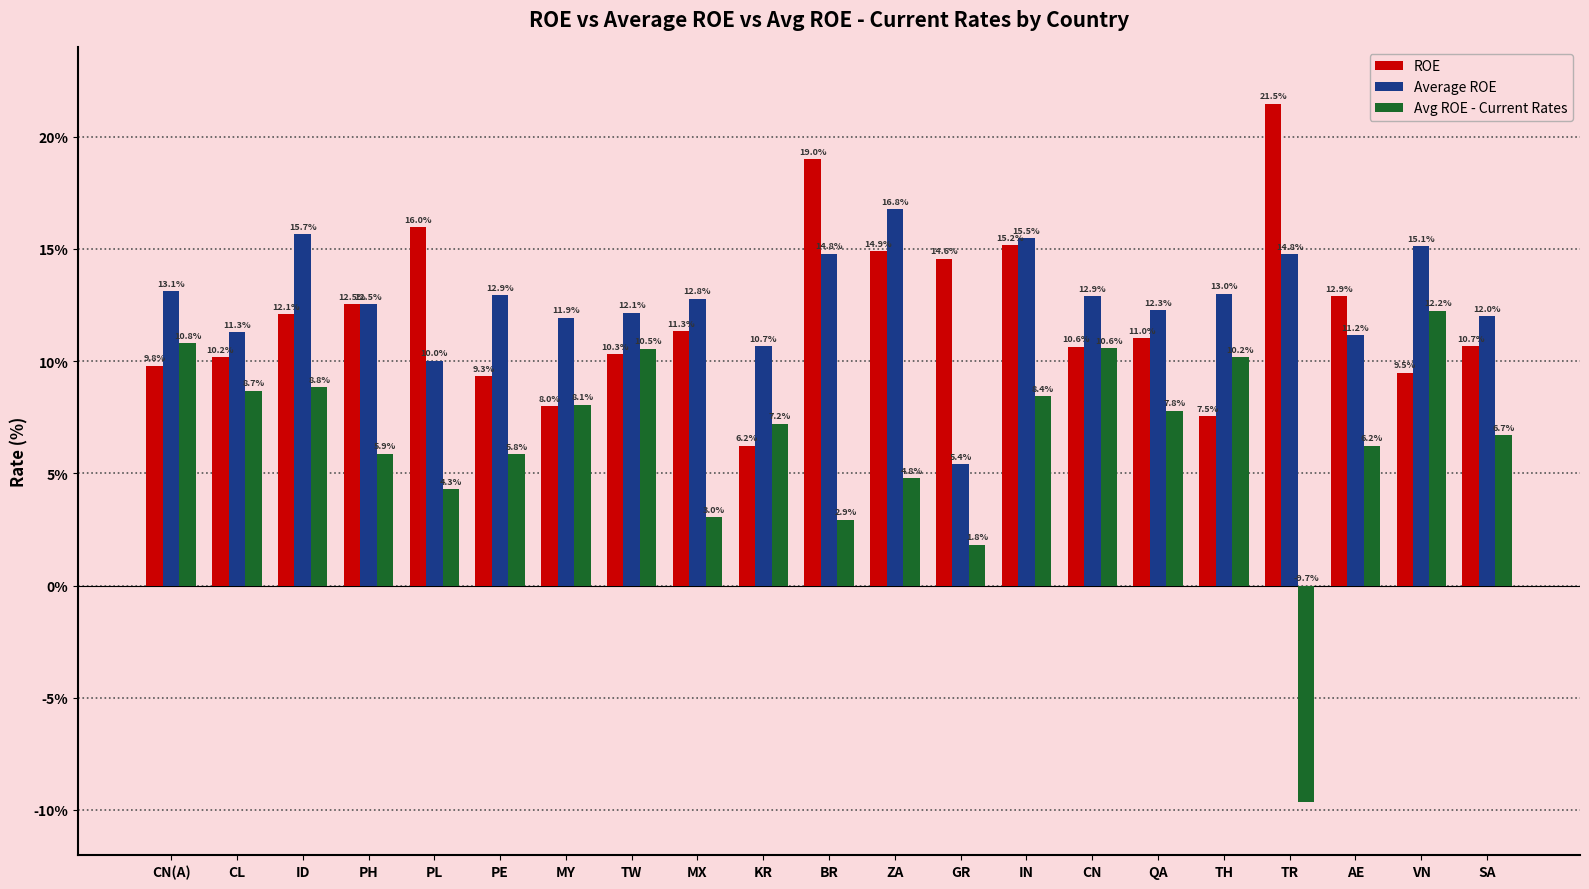

Does the chart contain any negative values?

Yes